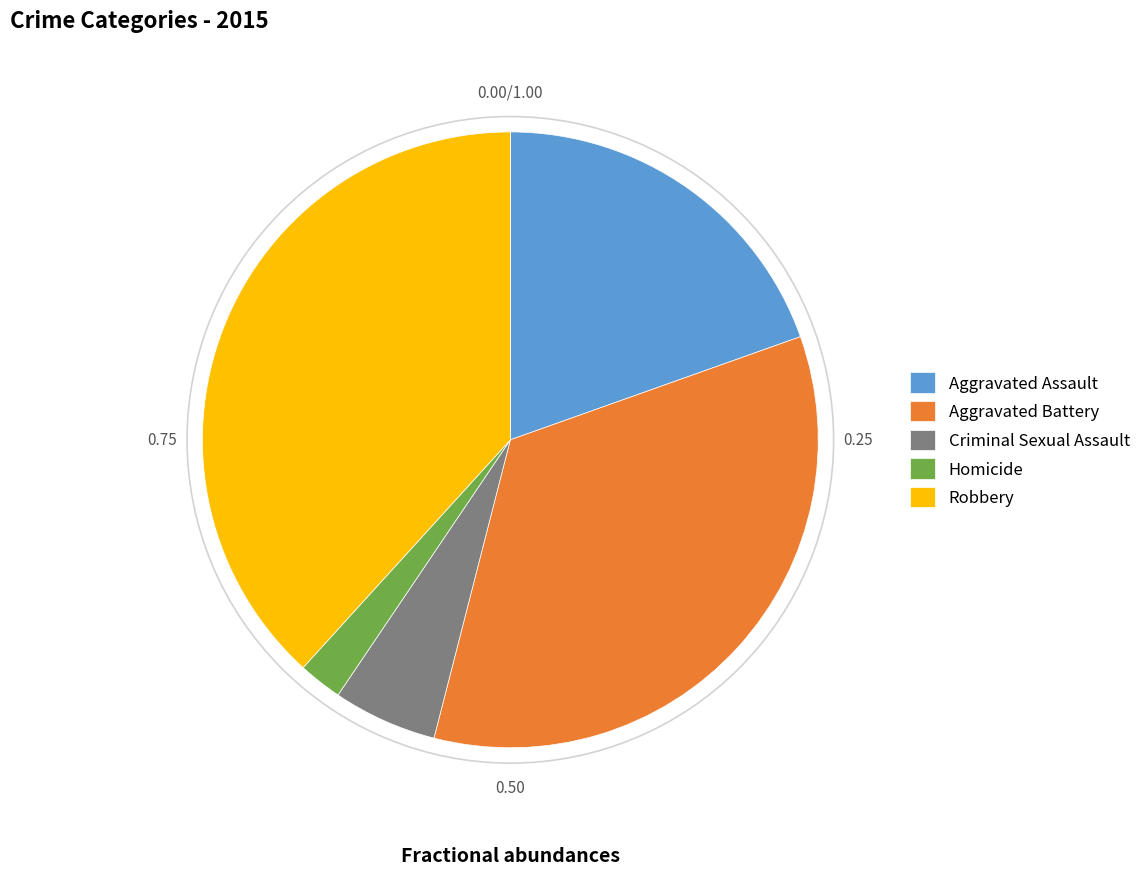

Is the sum of Homicide and Robbery greater than half?

No